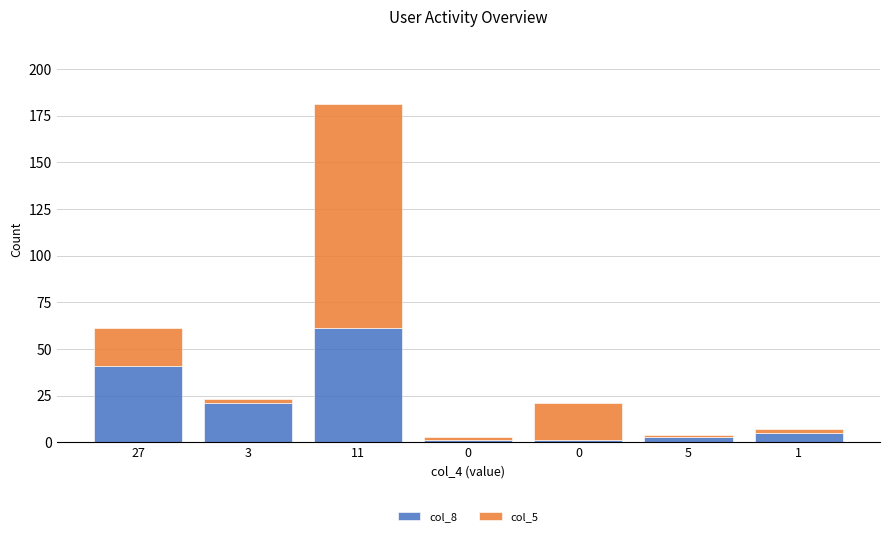

What is the difference between the maximum and minimum values in the col_5 series?

119